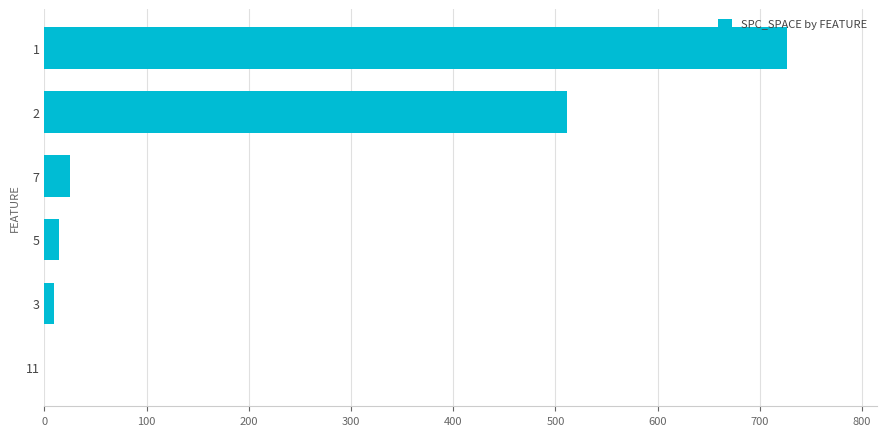

Is it true that the value at 2 is 511?

True